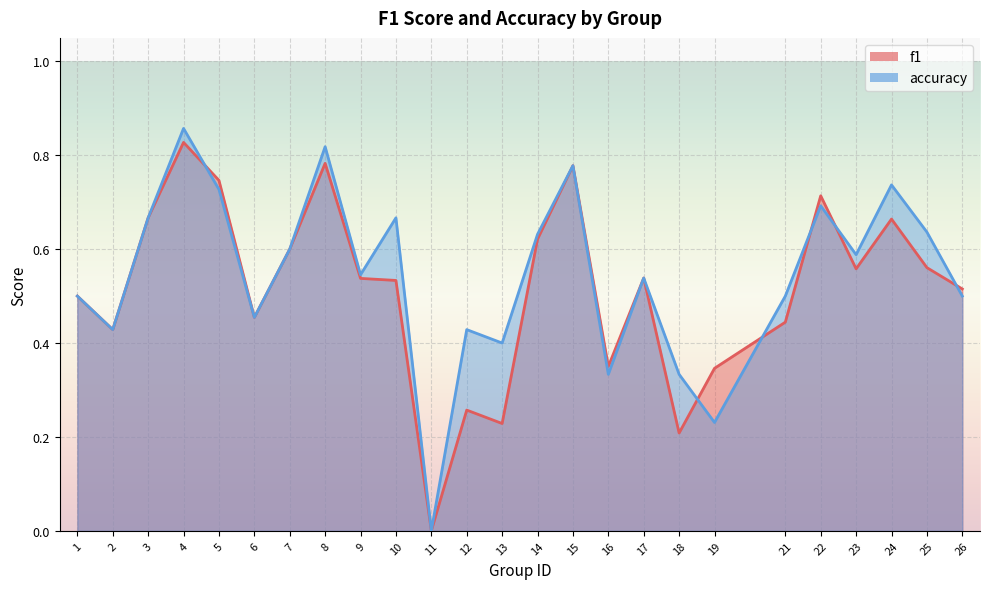

After their last crossing, which series has the higher values: f1 or accuracy?

f1